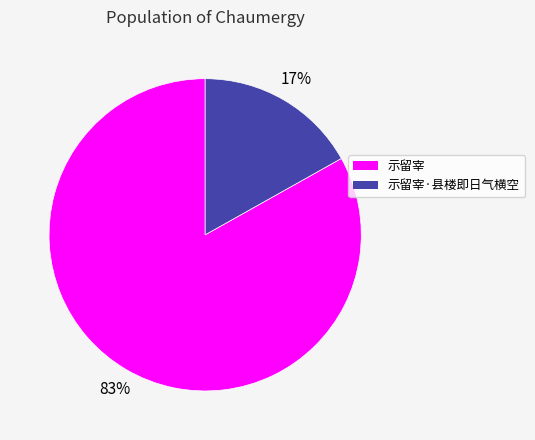

Count the number of slices in the pie.

2